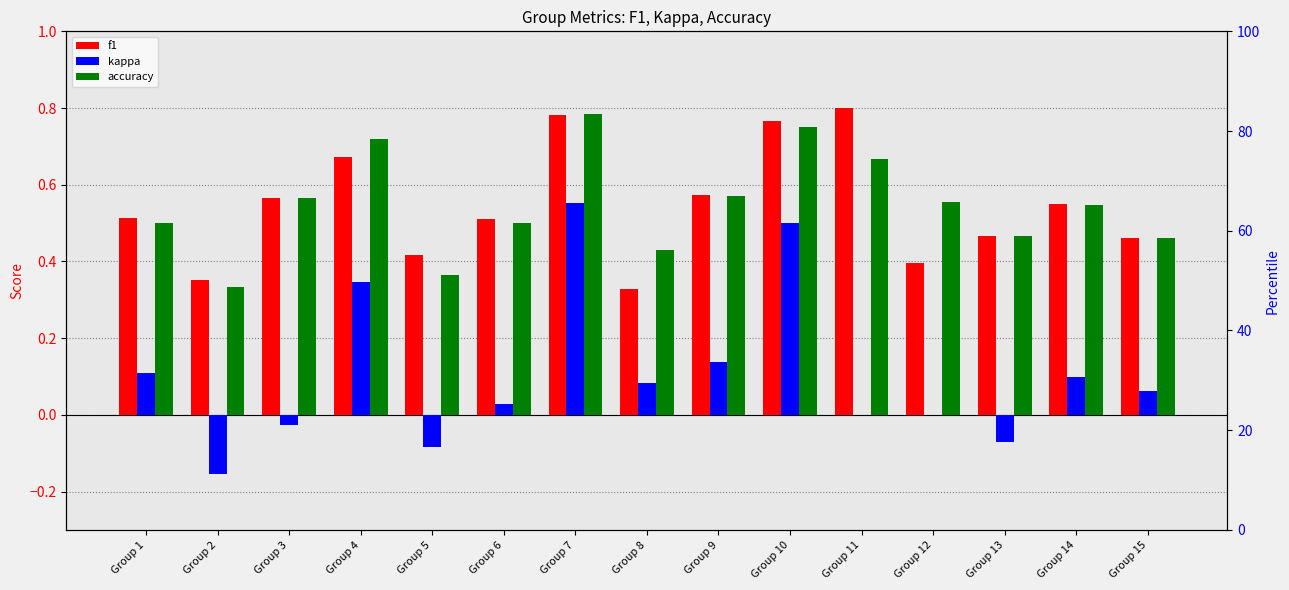

At which category is the sum across all series the highest?

Group 7